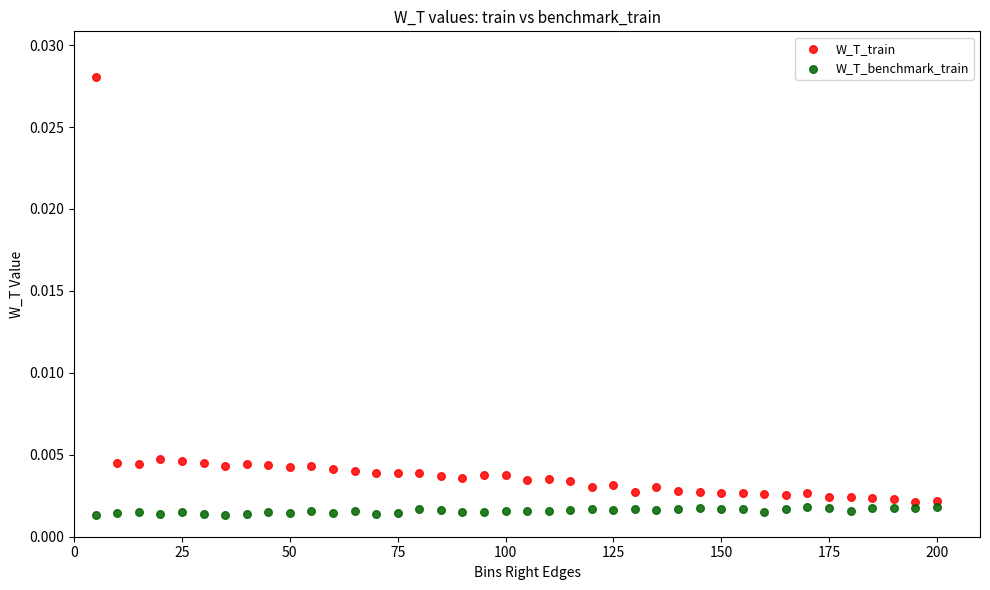

What are all the series names shown in the legend?

W_T_train, W_T_benchmark_train